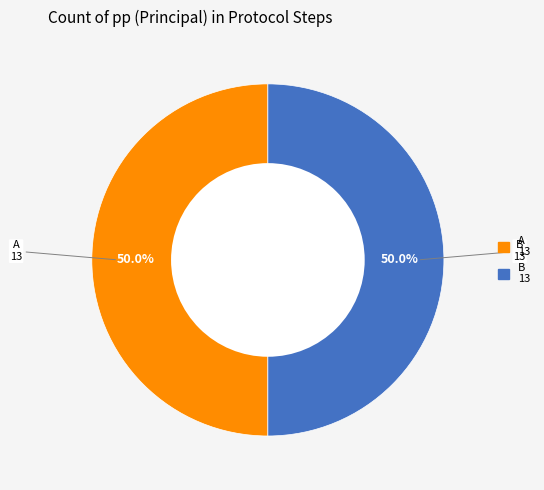

To the nearest percent, what is the average slice percentage?

50%